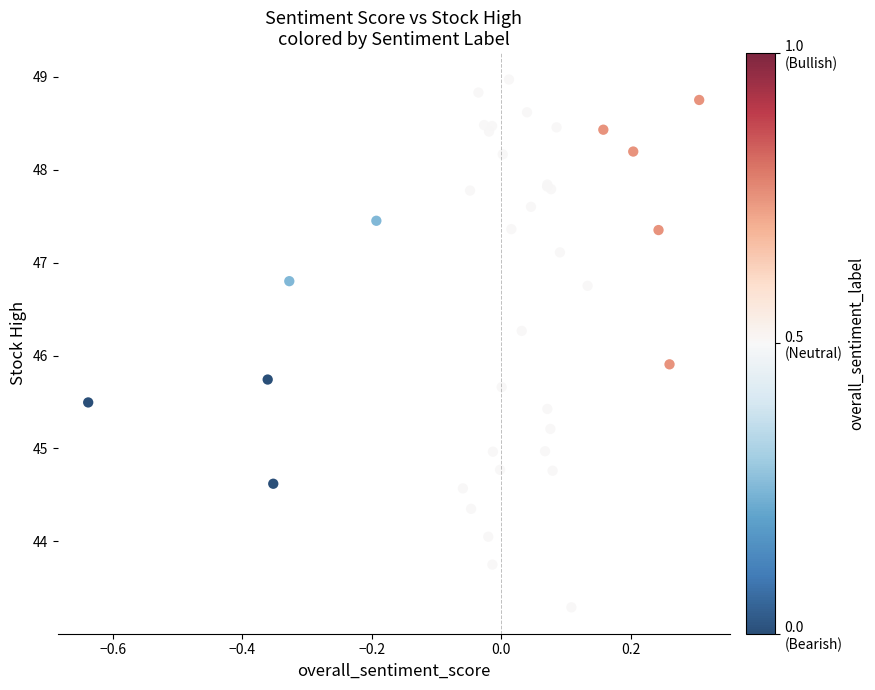

What Y value in the scatter plot is closest to 46?

45.9